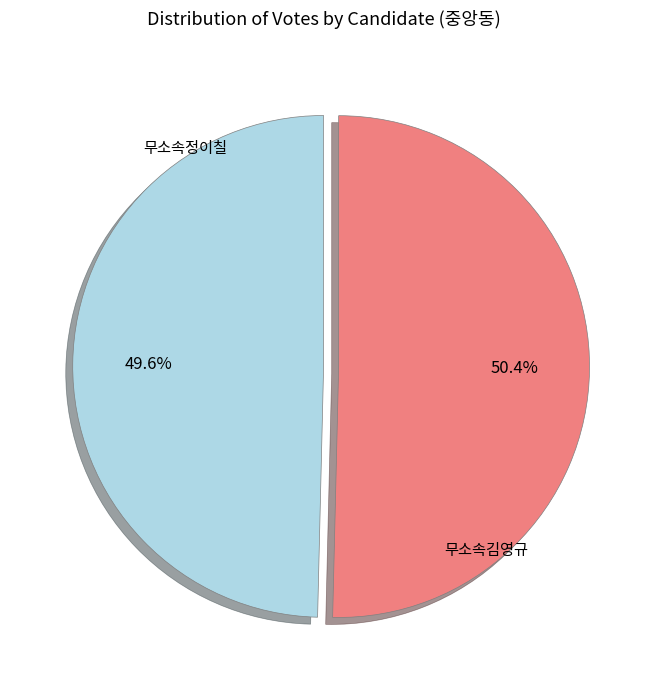

Rank the categories by value from lowest to highest.

무소속김영규, 무소속정이칠